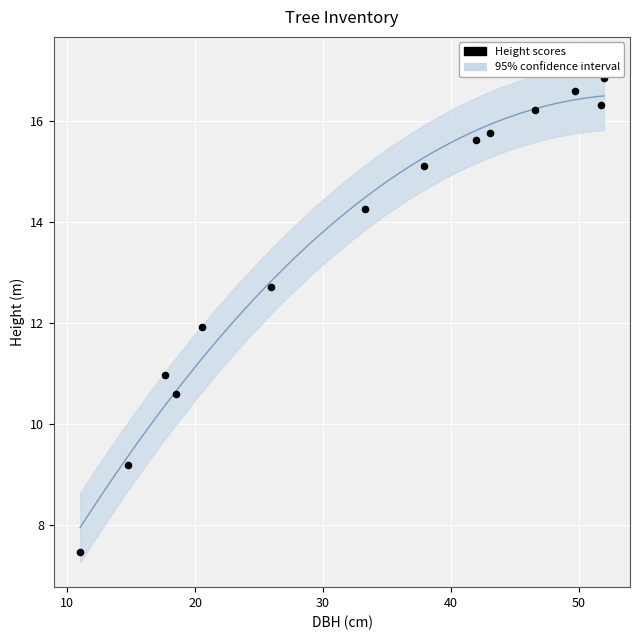

What is the range of Y values (max minus min)?

9.4